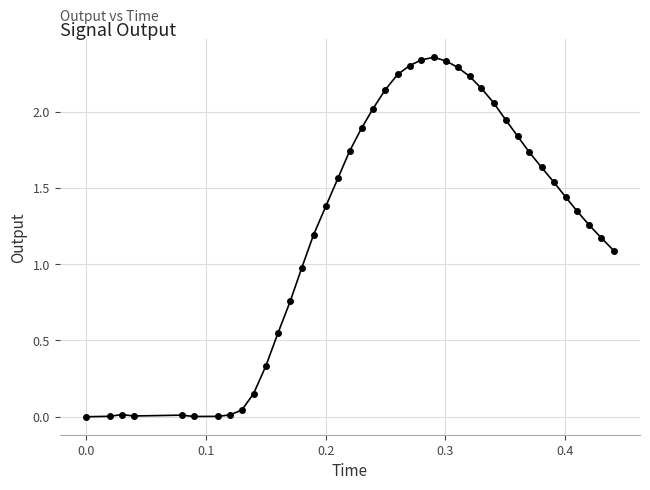

What is the sum of all values?

50.1